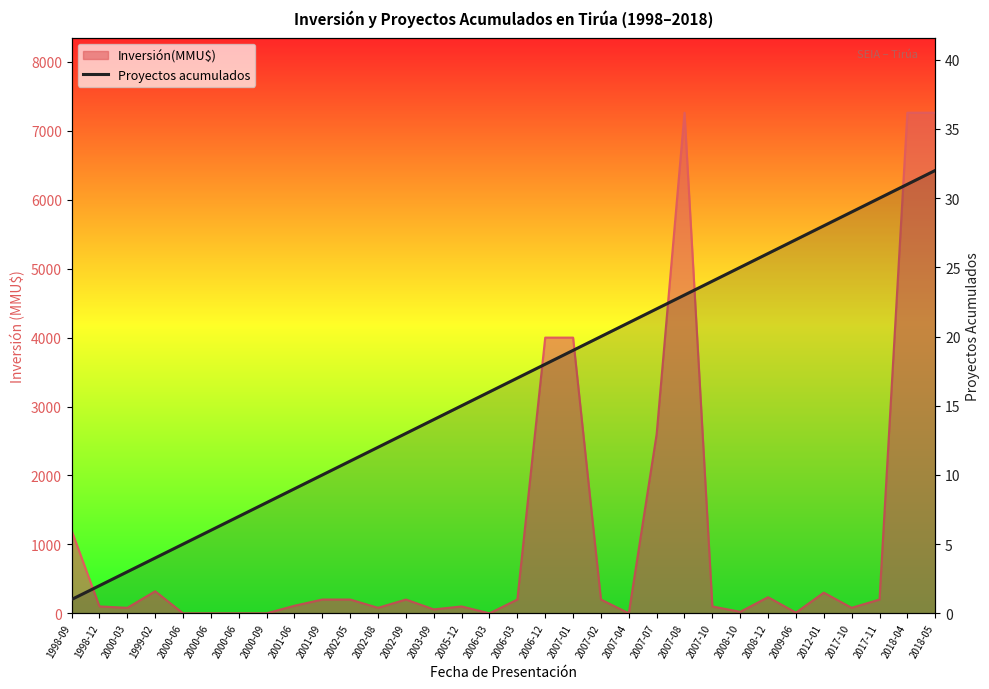

Which category has the lowest value across all series?

1998-09